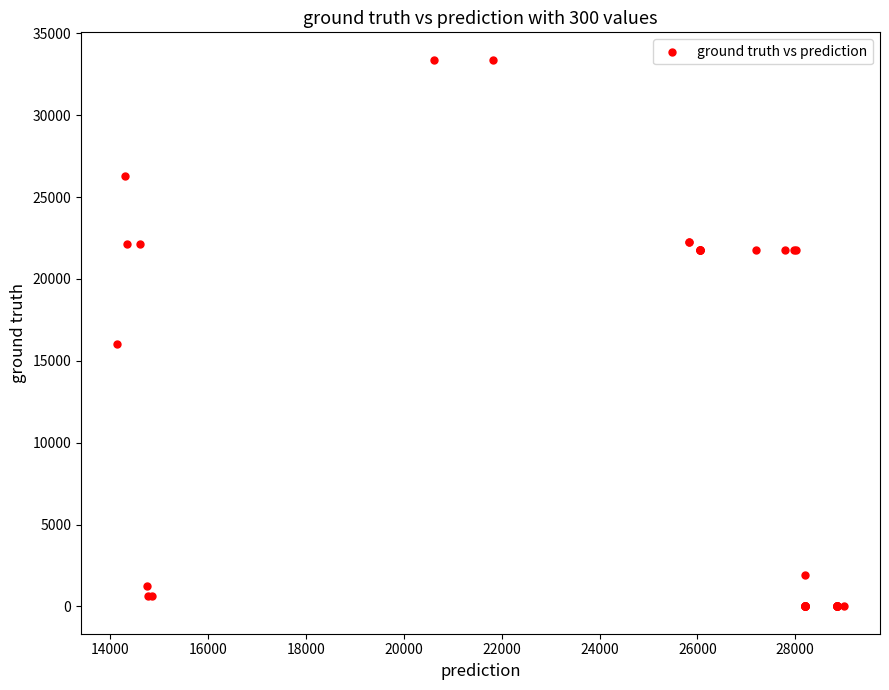

What Y value in the scatter plot is closest to 16695?

16000